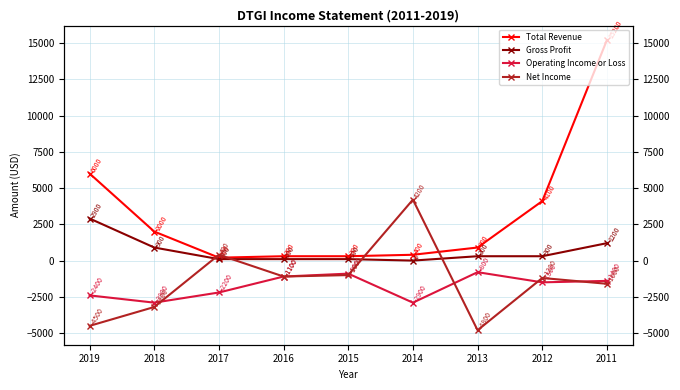

Is it true that Operating Income or Loss equals -339 at 2016?

False